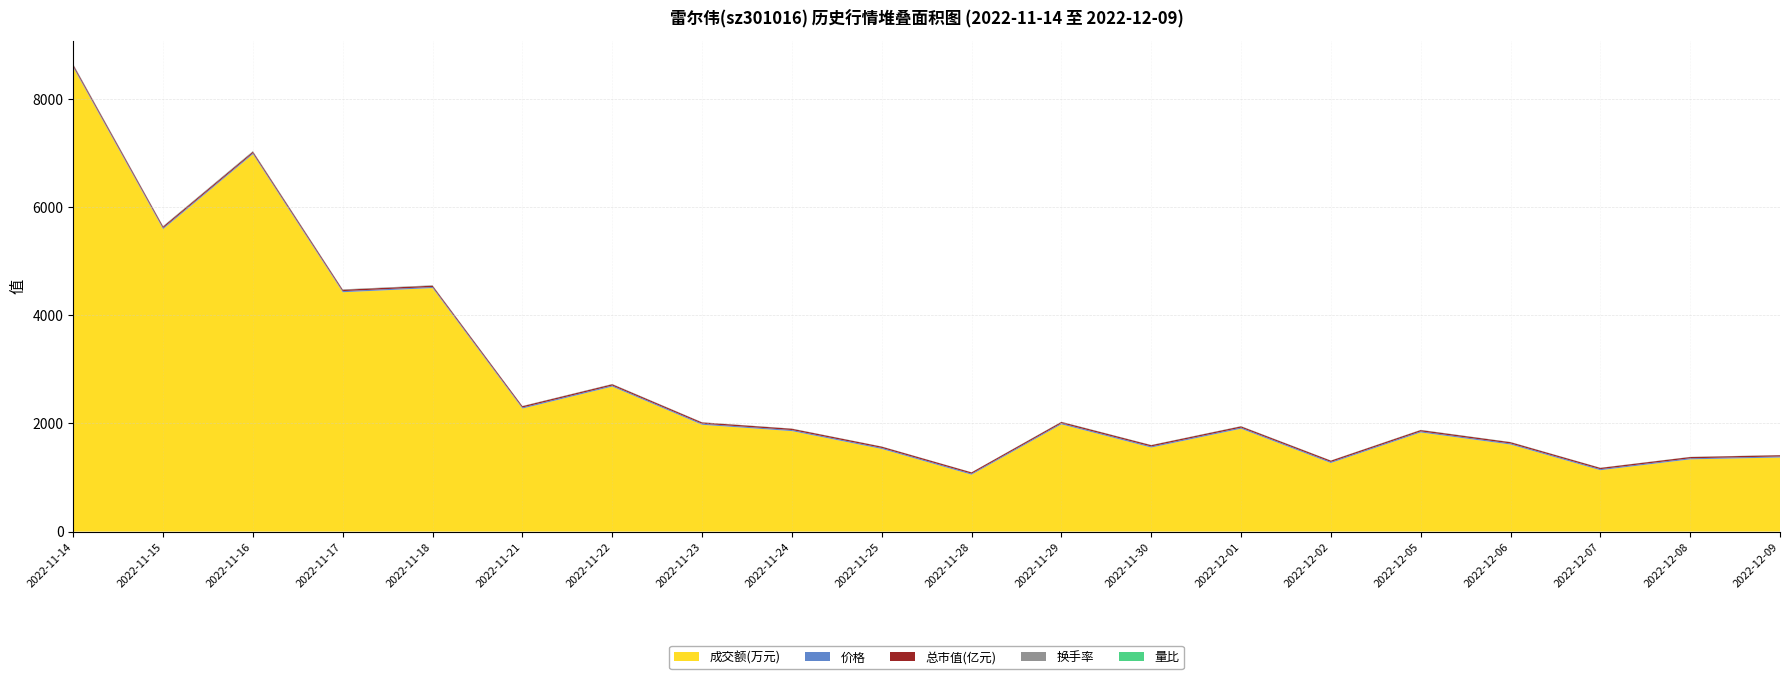

Reading left to right, what are all the values shown in this chart?

成交额(万元): 8576.0	5589.0	6974.0	4423.0	4500.0	2273.0	2679.0	1974.0	1857.0	1527.0	1051.0	1982.0	1553.0	1901.0	1267.0	1832.0	1609.0	1134.0	1335.0	1369.0
价格: 22.1	21.9	20.9	20.7	20.0	20.1	19.8	19.6	19.7	19.4	19.6	19.9	19.9	19.8	20.0	19.9	19.6	19.5	19.4	19.2
总市值(亿元): 26.5	26.3	25.1	24.8	24.0	24.1	23.8	23.6	23.6	23.3	23.5	23.9	23.9	23.8	24.0	23.9	23.5	23.4	23.2	23.1
换手率: 13.0	8.6	10.9	7.2	7.4	3.8	4.5	3.4	3.1	2.6	1.8	3.3	2.6	3.2	2.1	3.1	2.7	1.9	2.3	2.4
量比: 0.9	0.6	0.9	0.6	0.7	0.4	0.6	0.5	0.6	0.6	0.5	1.1	0.9	1.2	0.8	1.2	0.9	0.7	0.9	1.0